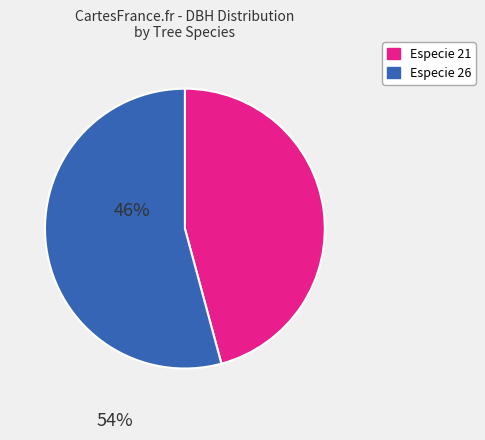

Rank the categories by value from lowest to highest.

Especie 21, Especie 26